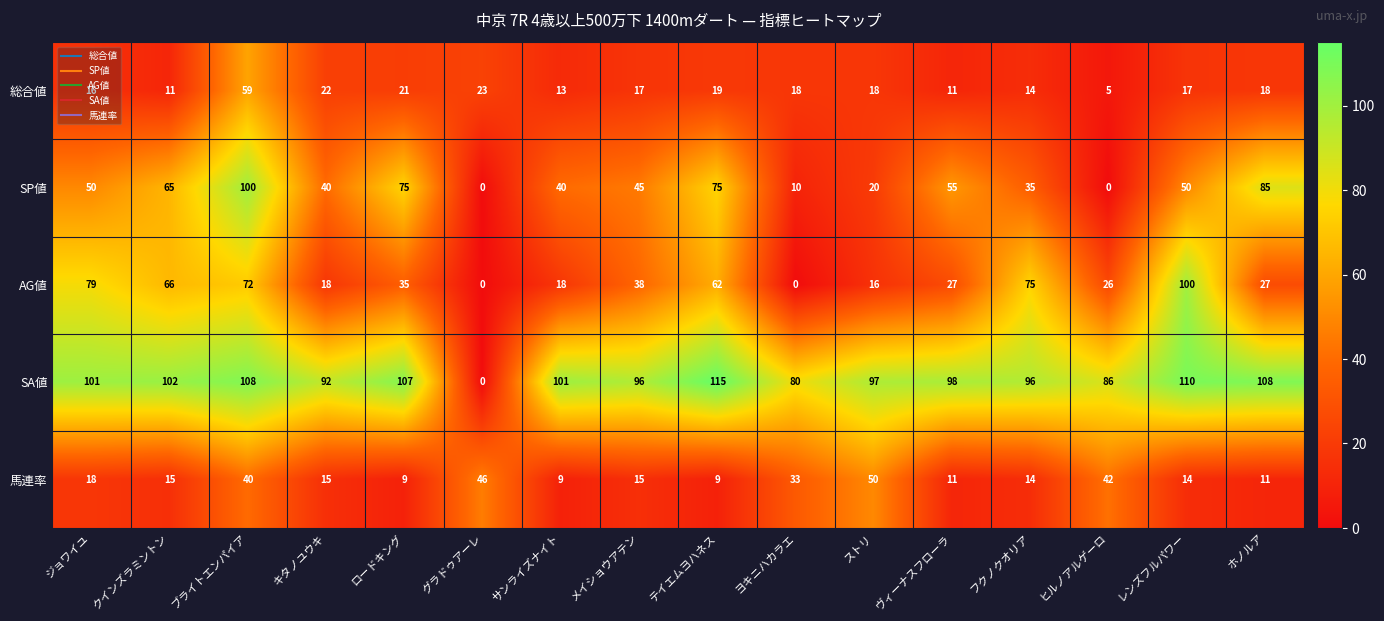

What is the approximate value of 馬連率 at サンライズナイト, to the nearest 5?

10